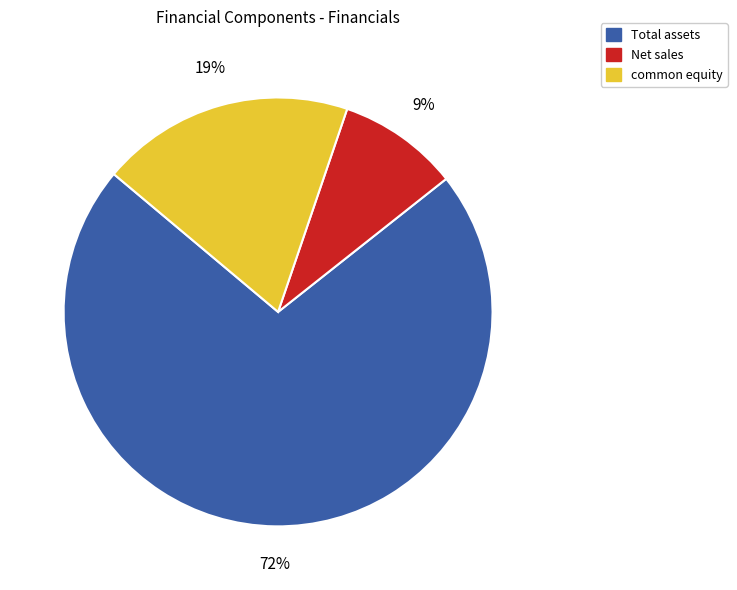

To the nearest percent, what percentage of the pie is Total assets?

72%